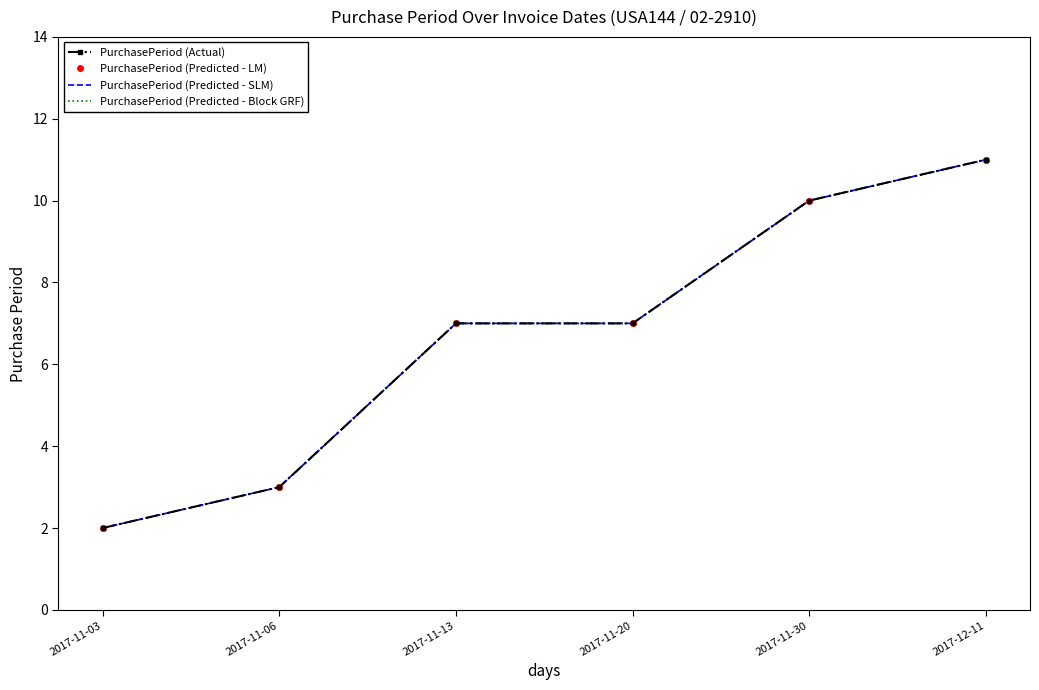

Reading left to right, extract all data points from this chart.

PurchasePeriod (Actual): 2017-11-03=2	2017-11-06=3	2017-11-13=7	2017-11-20=7	2017-11-30=10	2017-12-11=11
PurchasePeriod (Predicted - LM): 2017-11-03=2	2017-11-06=3	2017-11-13=7	2017-11-20=7	2017-11-30=10	2017-12-11=11
PurchasePeriod (Predicted - SLM): 2017-11-03=2	2017-11-06=3	2017-11-13=7	2017-11-20=7	2017-11-30=10	2017-12-11=11
PurchasePeriod (Predicted - Block GRF): 2017-11-03=2	2017-11-06=3	2017-11-13=7	2017-11-20=7	2017-11-30=10	2017-12-11=11